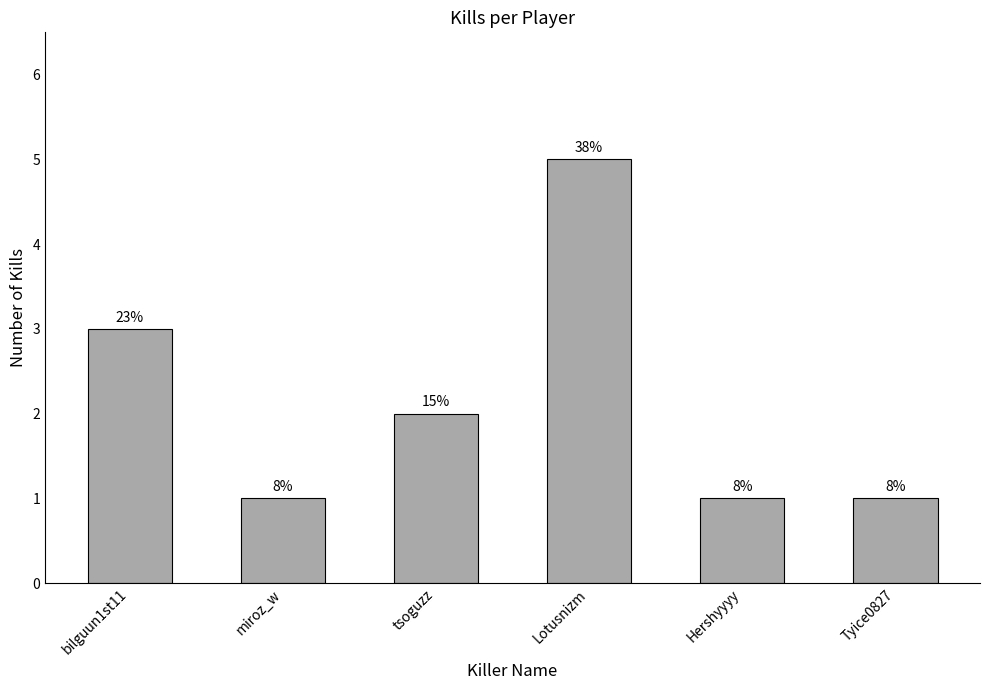

Reading left to right, what are all the values shown in this chart?

bilguun1st11=3	miroz_w=1	tsoguzz=2	Lotusnizm=5	Hershyyyy=1	Tyice0827=1